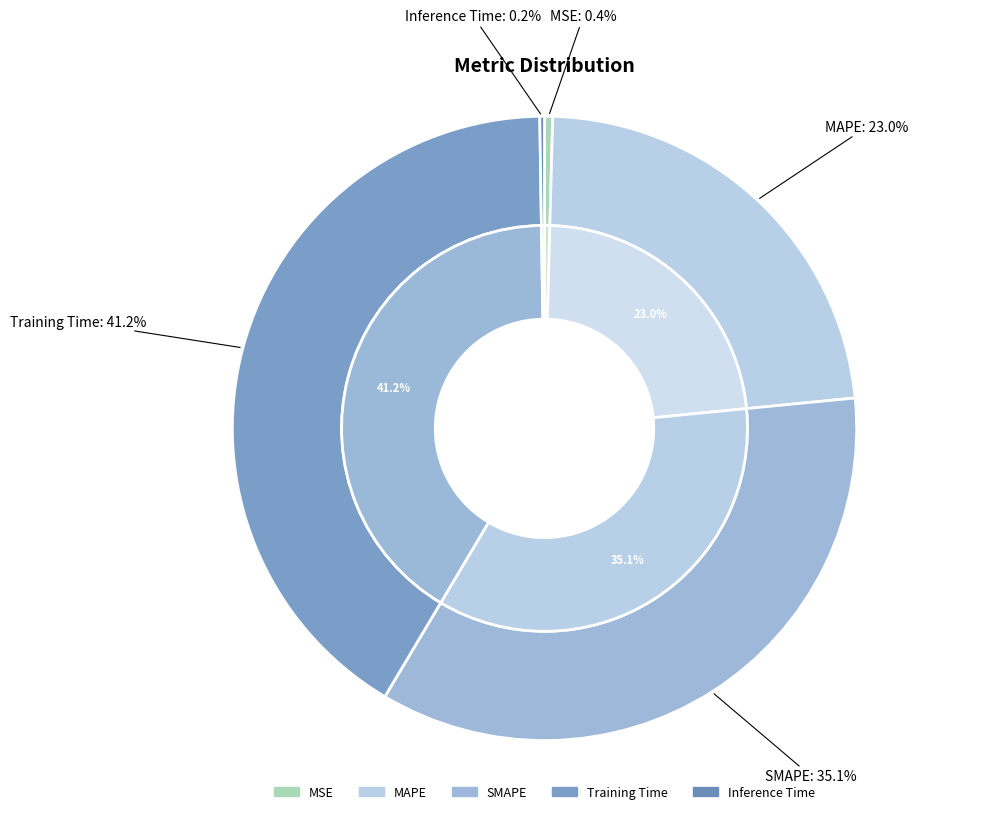

True or false: Inference Time accounts for 10% of the total.

False